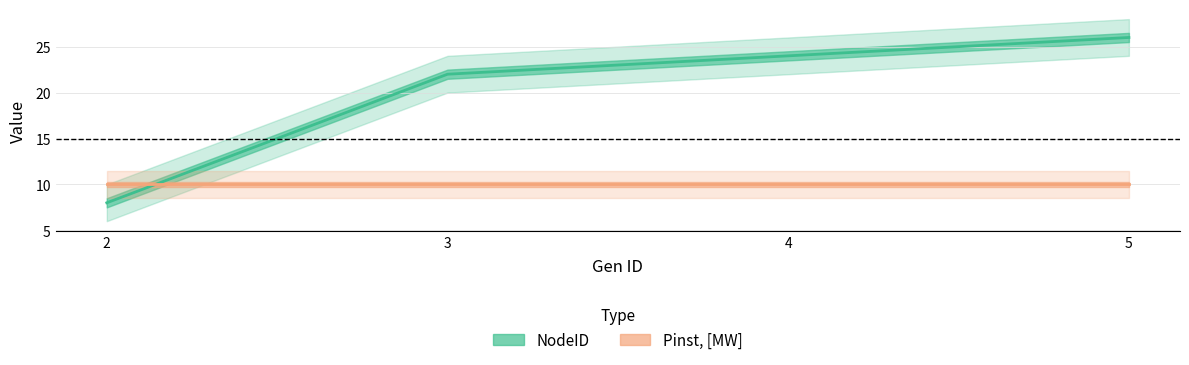

Is it true that the value at 5 is 39?

False